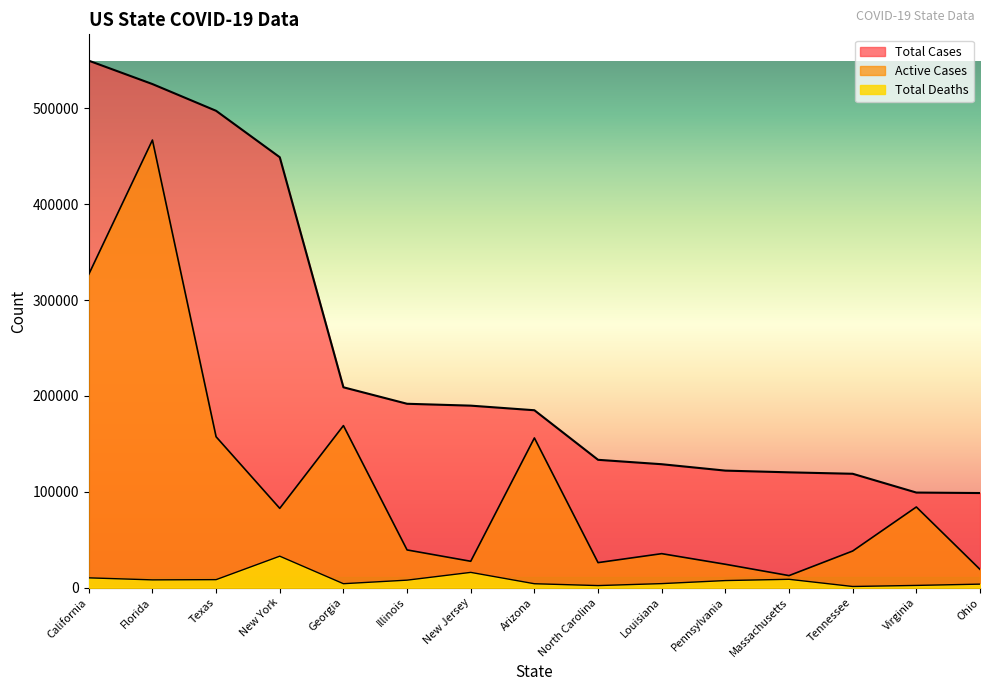

What is the difference between the second highest and second lowest values in the Total Cases series?

426114